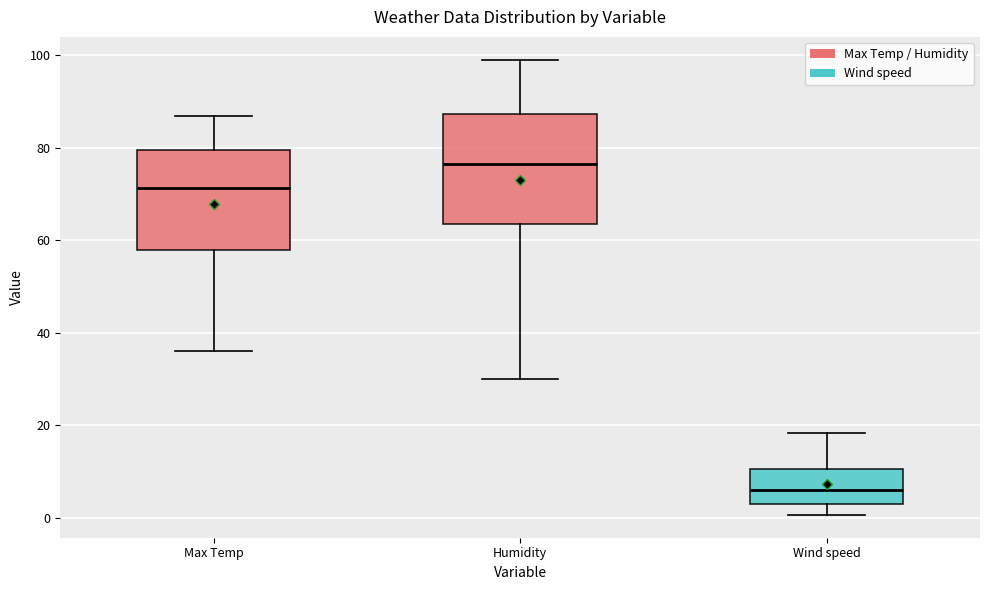

Comparing the boxes themselves (not the whiskers), which one is the tallest?

Humidity